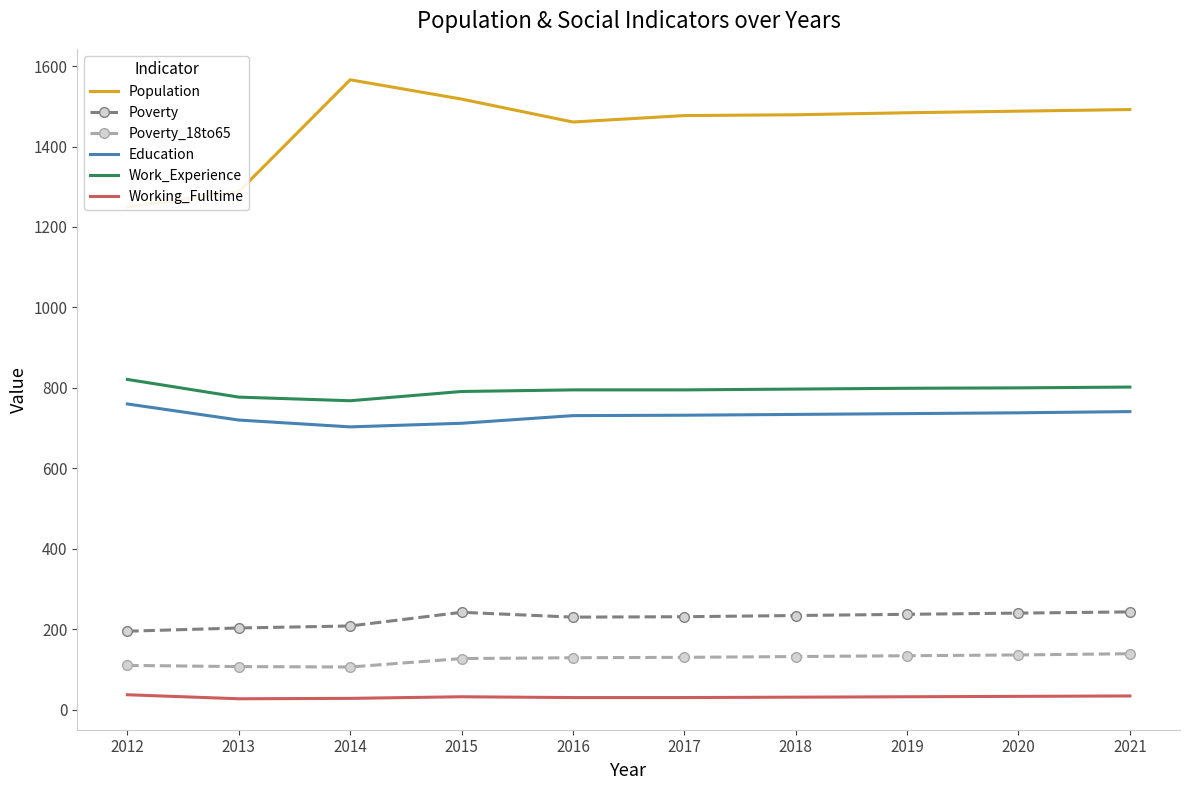

What is the highest value of the Poverty_18to65 series?

139